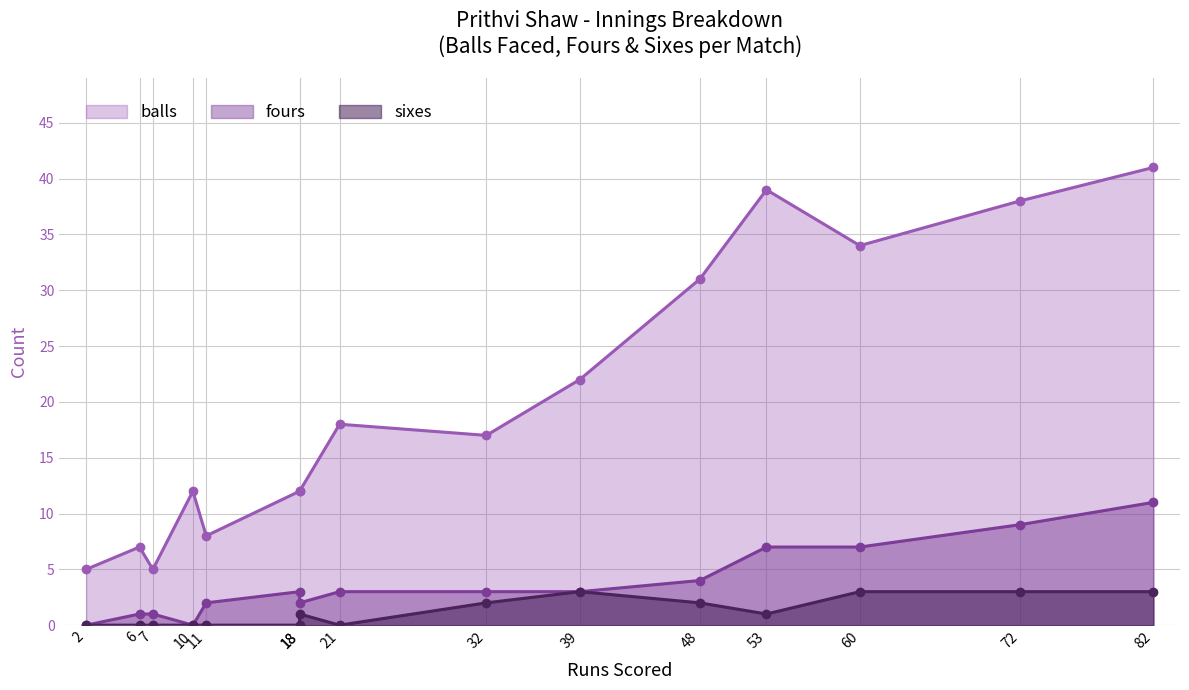

What is the maximum value shown in the chart?

41